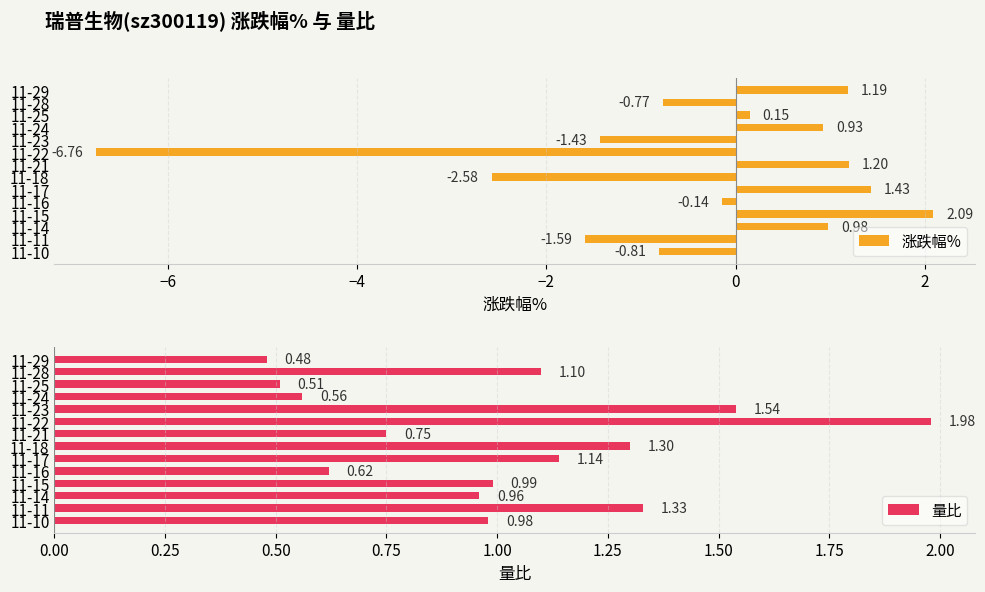

What are all the series names shown in the legend?

涨跌幅%, 量比